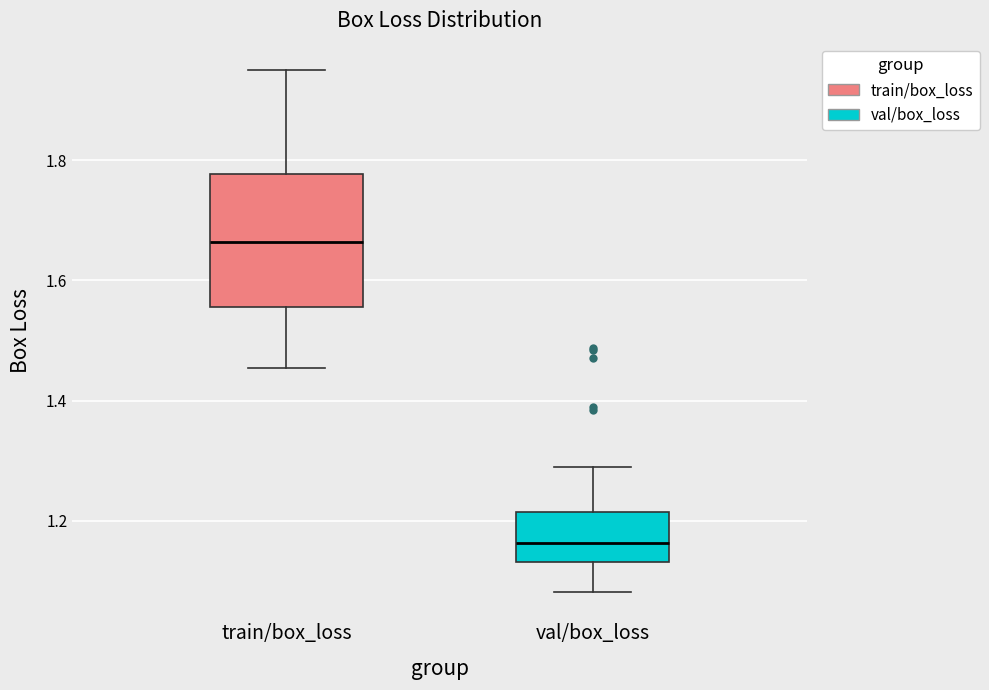

Comparing the boxes themselves (not the whiskers), which one is the tallest?

train/box_loss